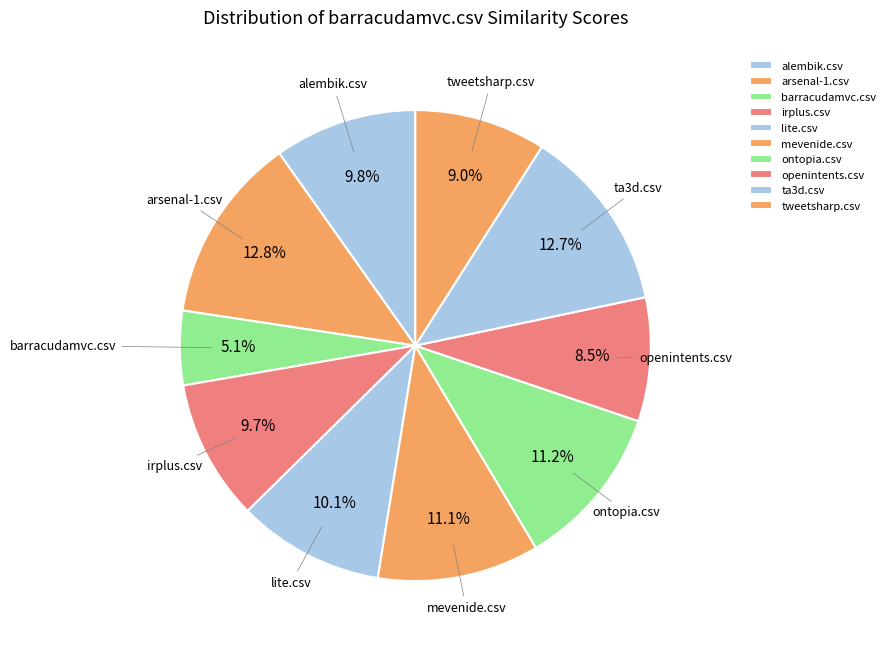

Does any single category account for the majority?

No